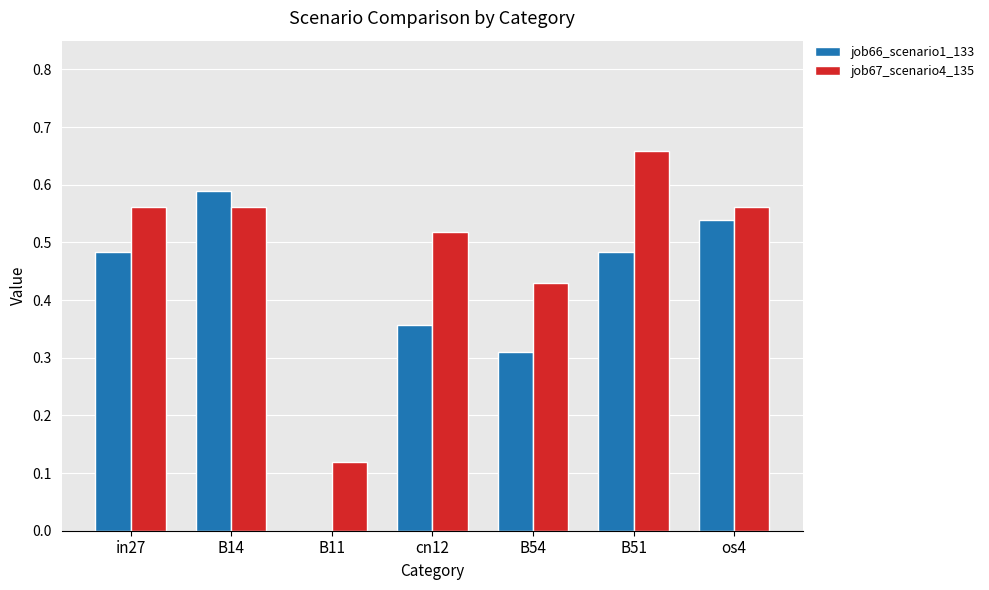

What is the sum of the job66_scenario1_133 values at os4 and in27?

1.0